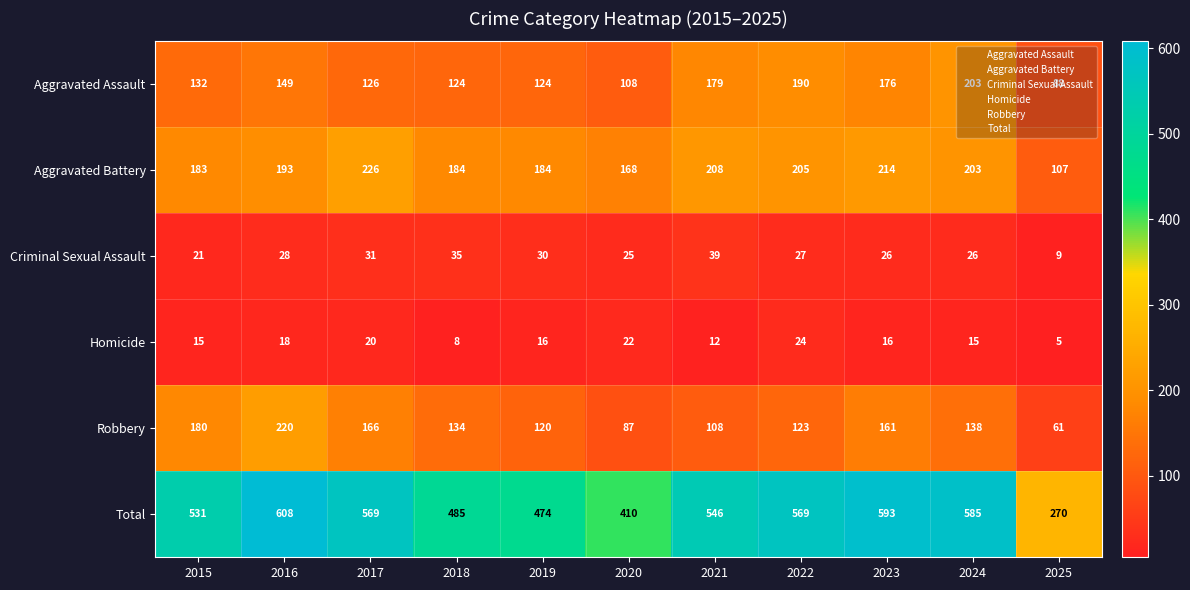

What is the sum of the Homicide values at 2016 and 2015?

33